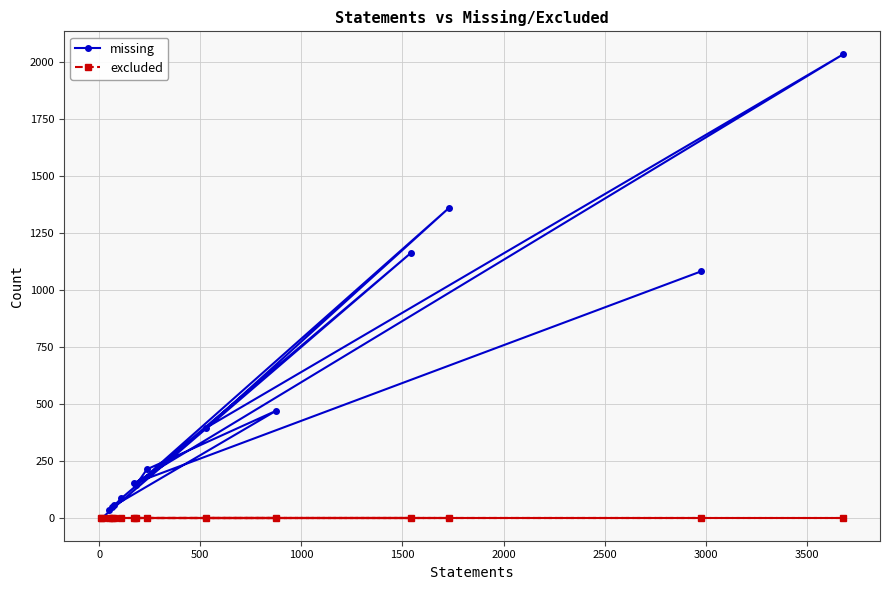

True or false: excluded and missing intersect in this chart.

False